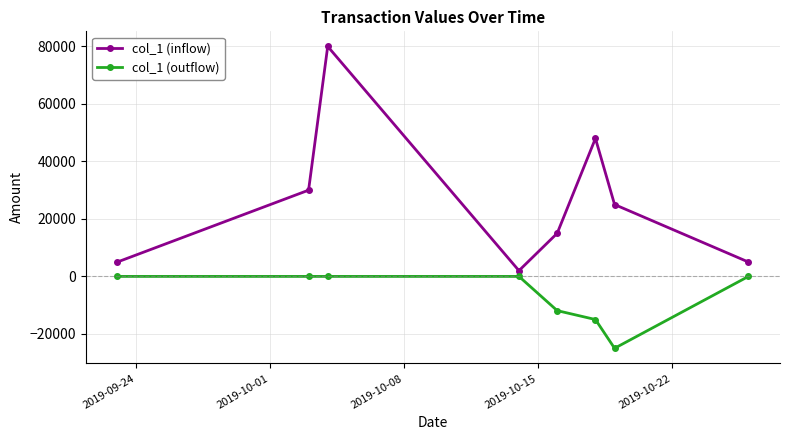

Reading left to right, transcribe all the data shown in this chart.

col_1 (inflow): 5000	30000	80000	2000	15000	48000	25000	5000
col_1 (outflow): 0	0	0	0	-11900	-15000	-25000	0